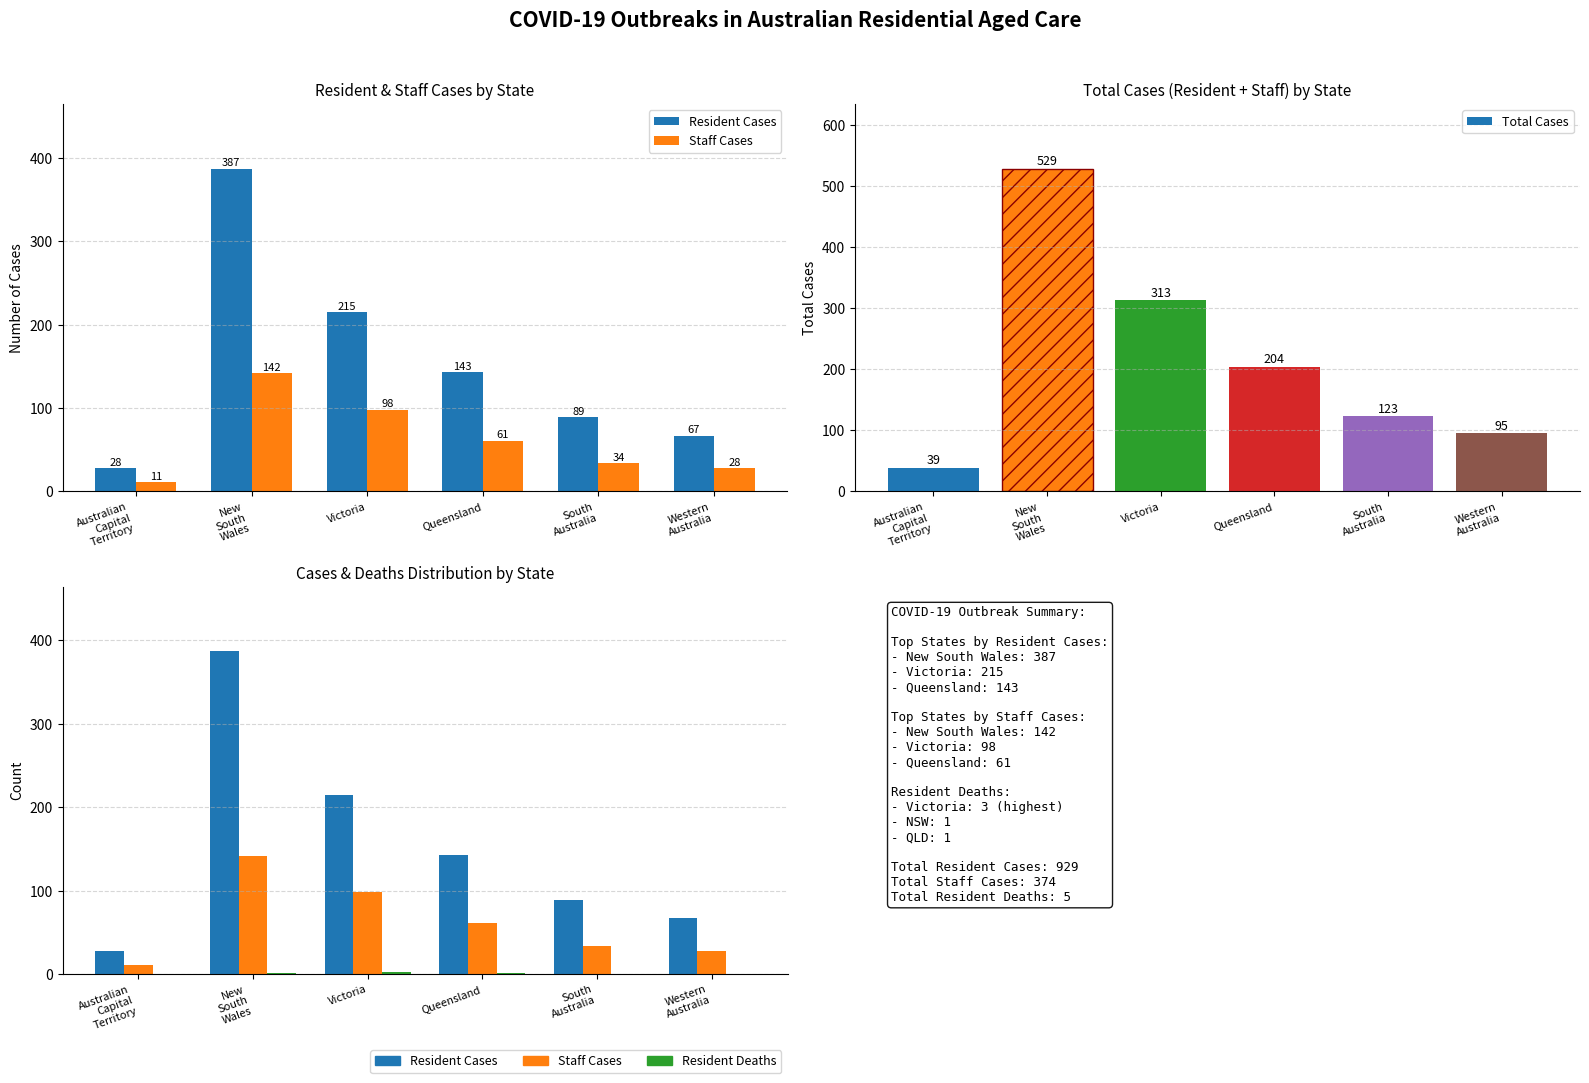

How many series are shown in this chart?

4